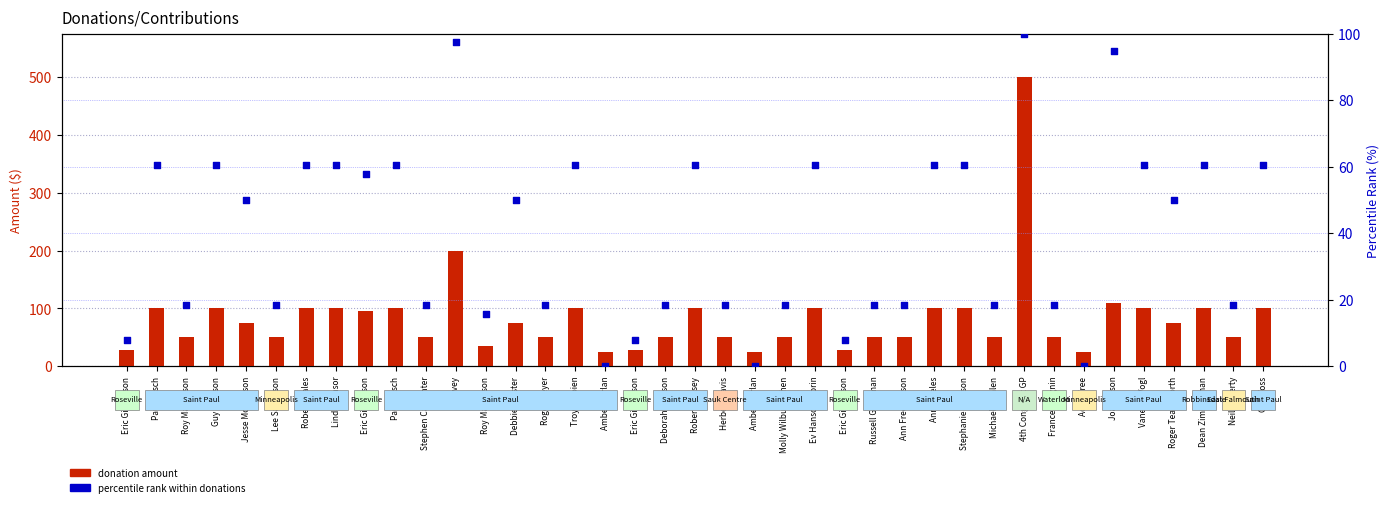

Which series contains the highest Y value?

donation amount